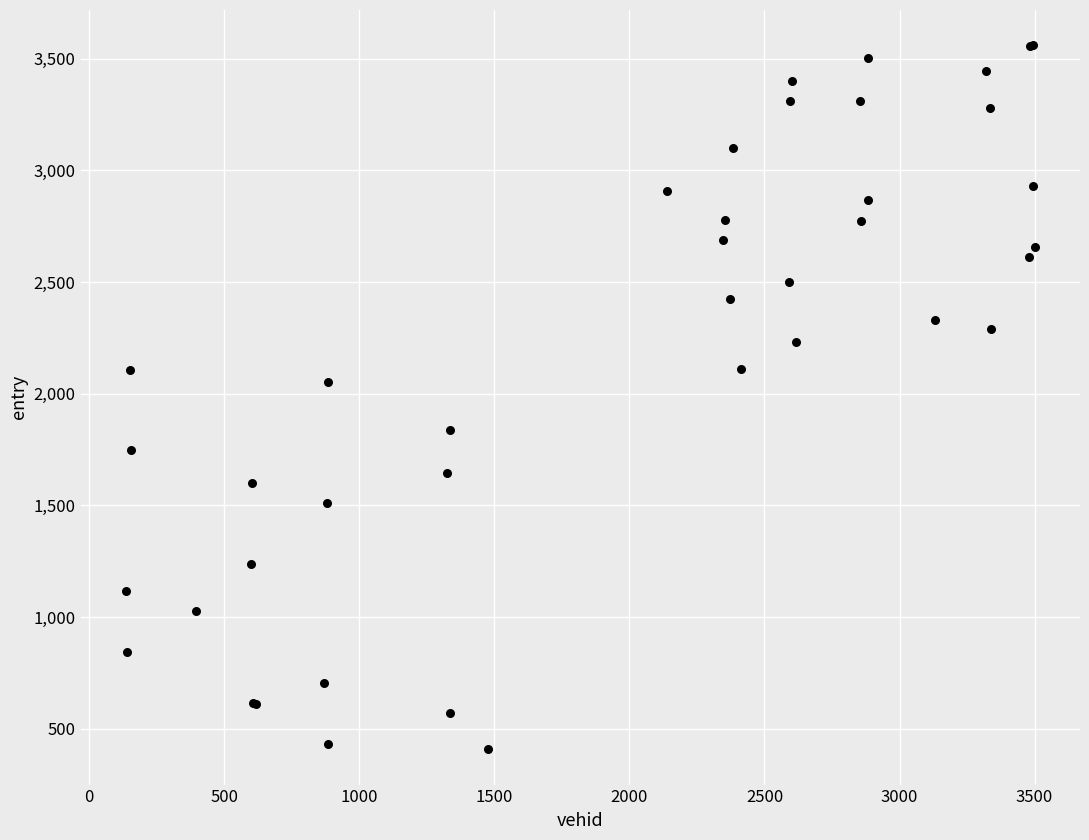

What Y value in the scatter plot is closest to 1983?

2051.2